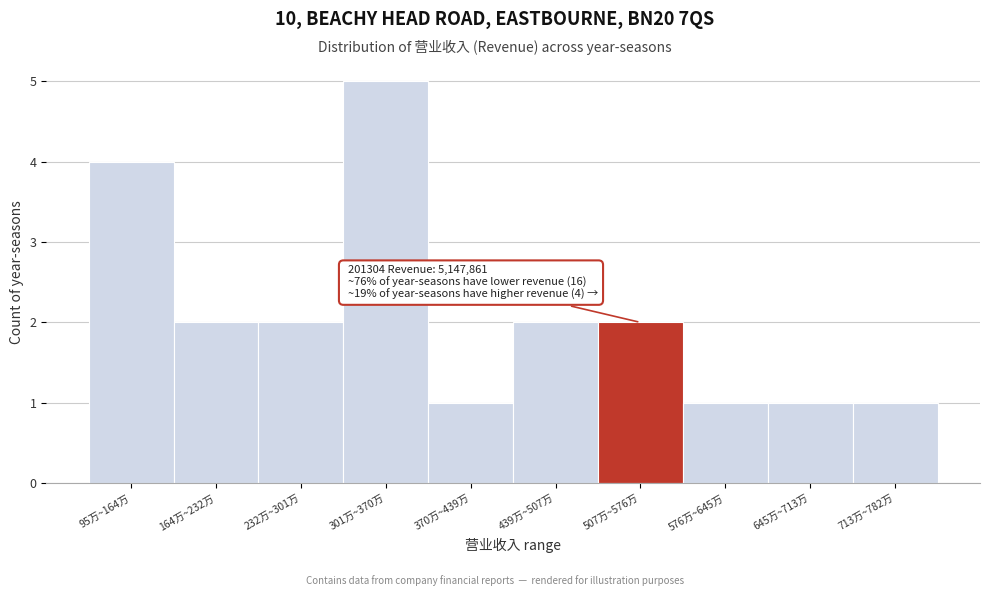

Reading left to right, extract all data points from this chart.

95万~164万=4	164万~232万=2	232万~301万=2	301万~370万=5	370万~439万=1	439万~507万=2	507万~576万=2	576万~645万=1	645万~713万=1	713万~782万=1